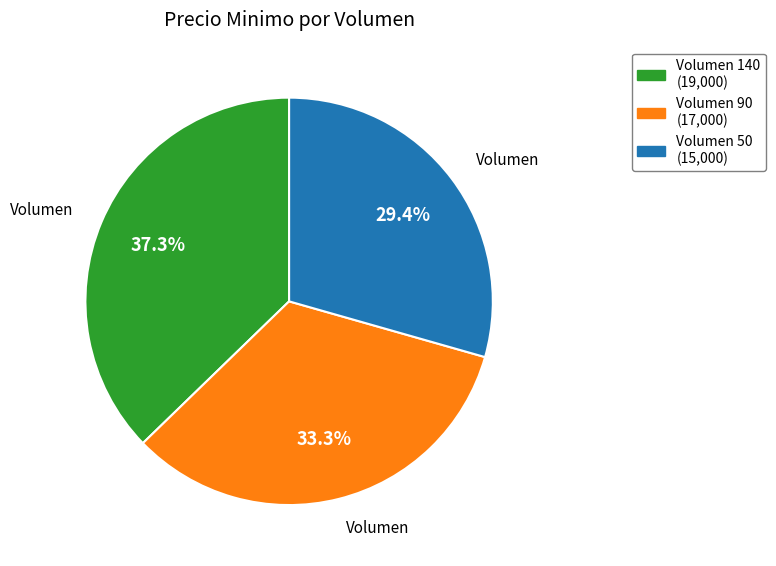

Is there a majority slice in this chart?

No